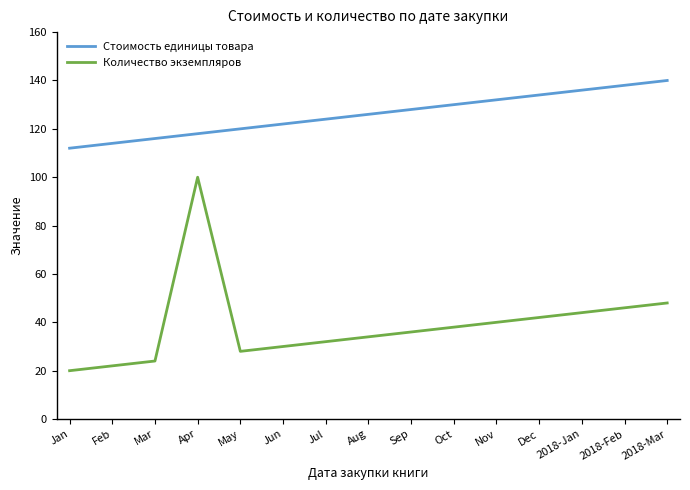

The value of Стоимость единицы товара at Feb is 160. True or false?

False